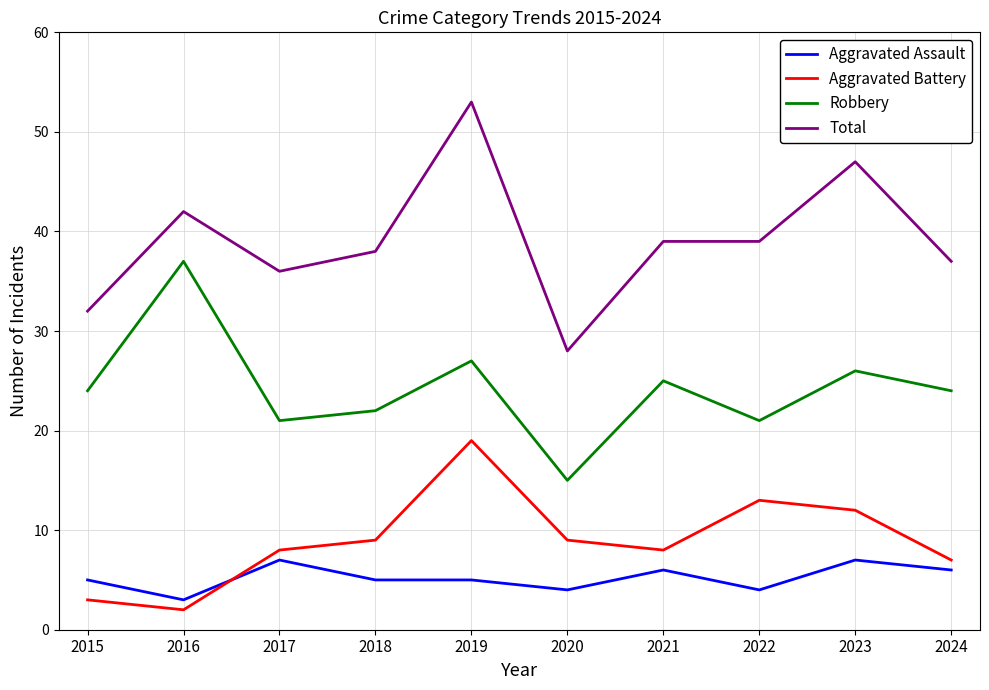

At 2019, list the series in order from largest to smallest.

Total, Robbery, Aggravated Battery, Aggravated Assault